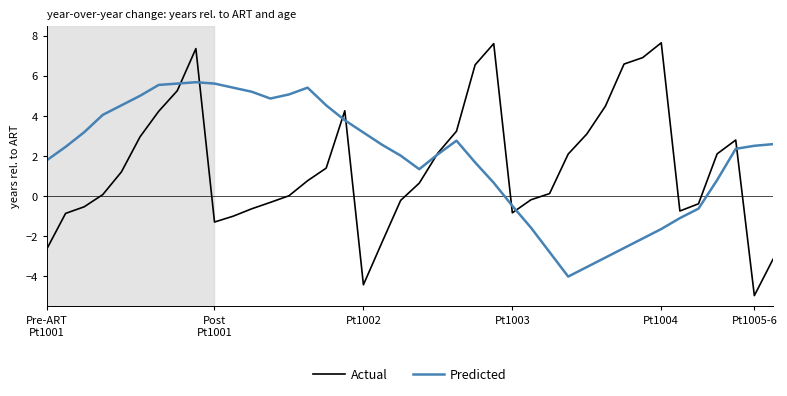

List the series in order of their peak value, lowest first.

Predicted, Actual